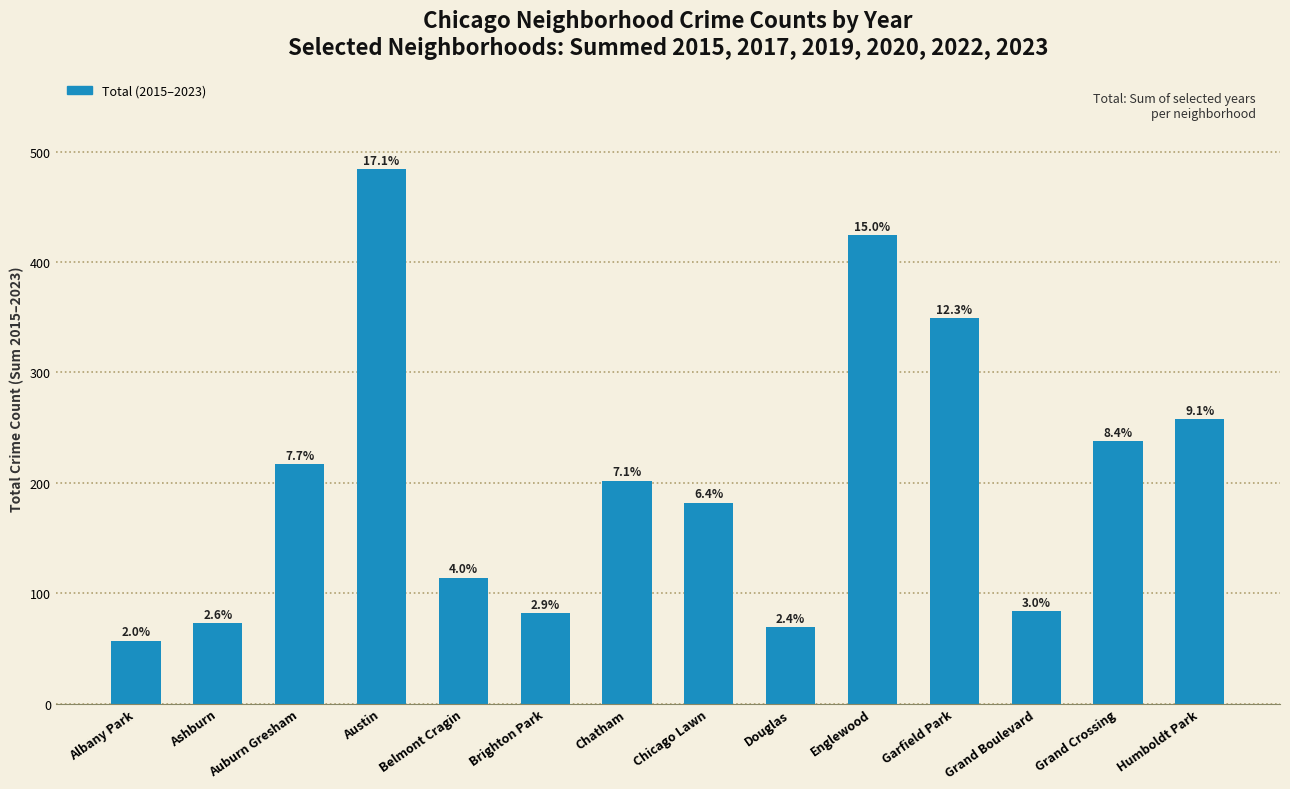

Does the chart contain any negative values?

No